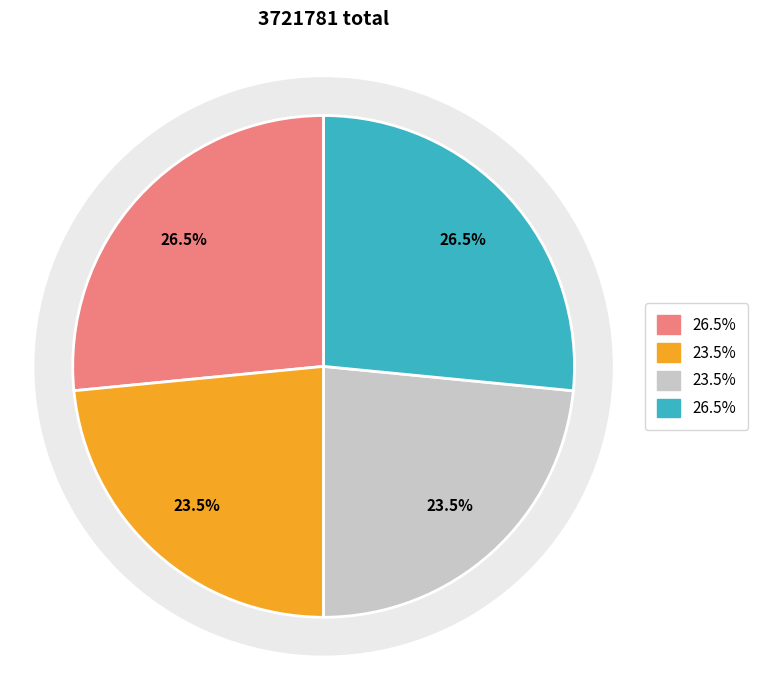

The 题婺州仁风堂寄韩侍郎 其二 slice represents 41% of the pie. True or false?

False